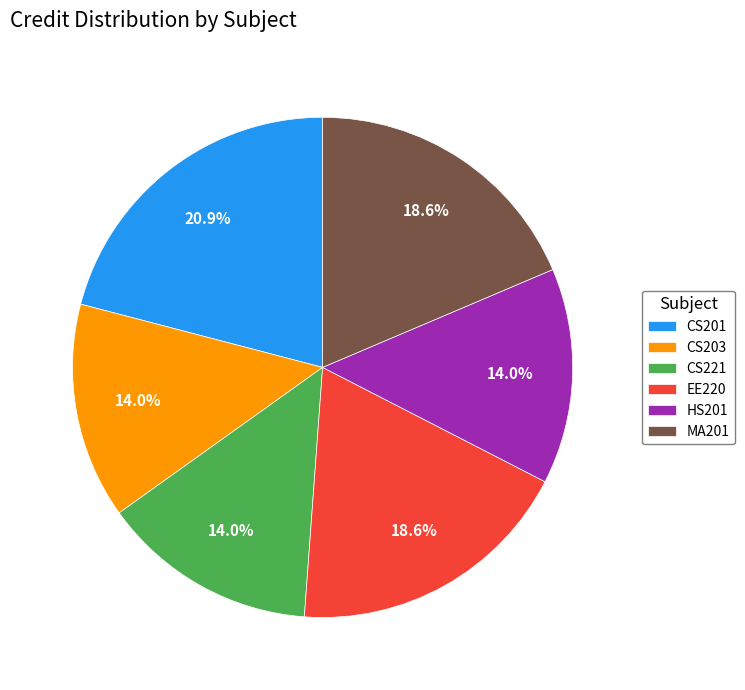

The EE220 slice represents 4% of the pie. True or false?

False